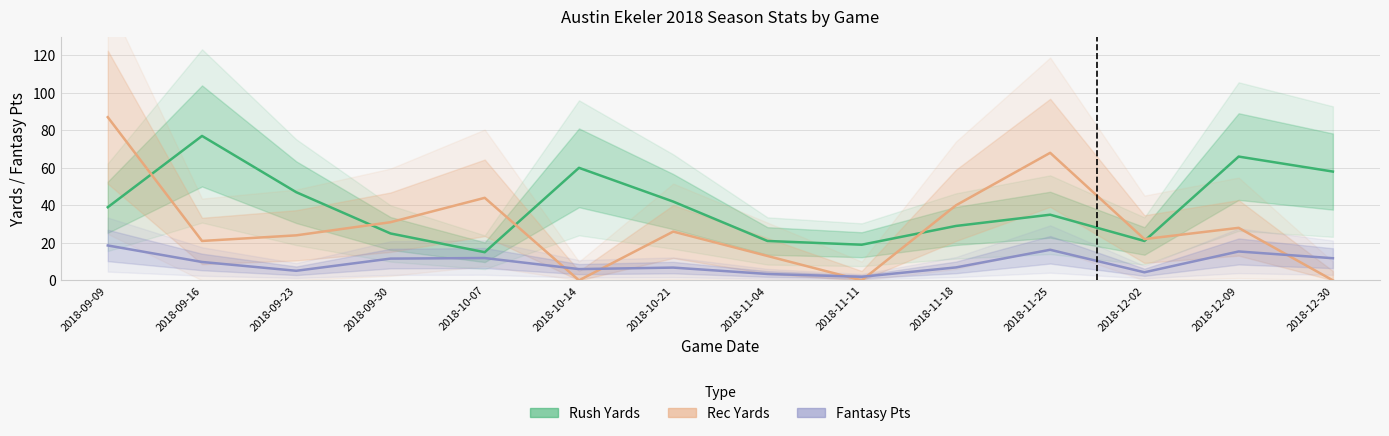

In Rush Yards, how many points are higher than both neighbors (excluding endpoints)?

4